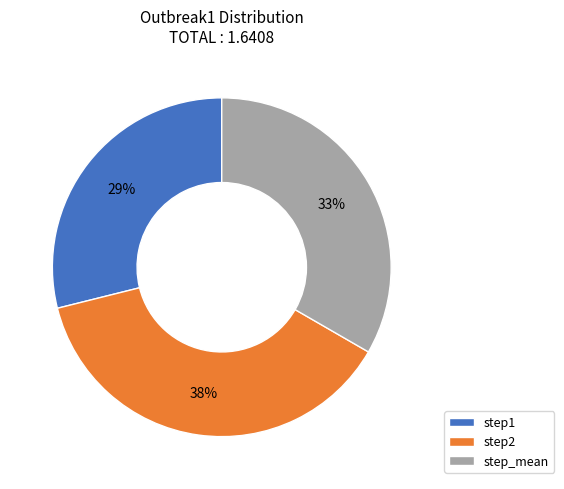

Between step_mean and step2, which is larger?

step2